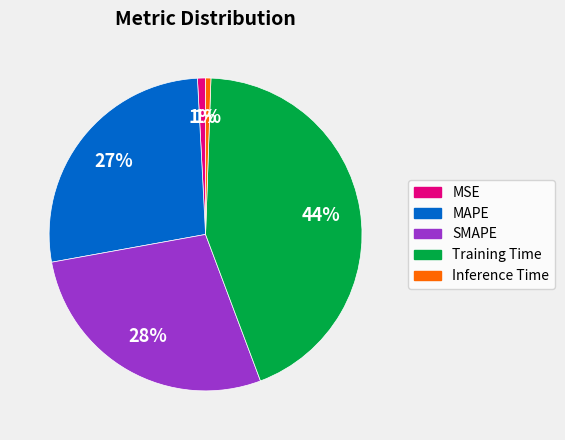

To the nearest percent, what portion does MSE represent?

1%